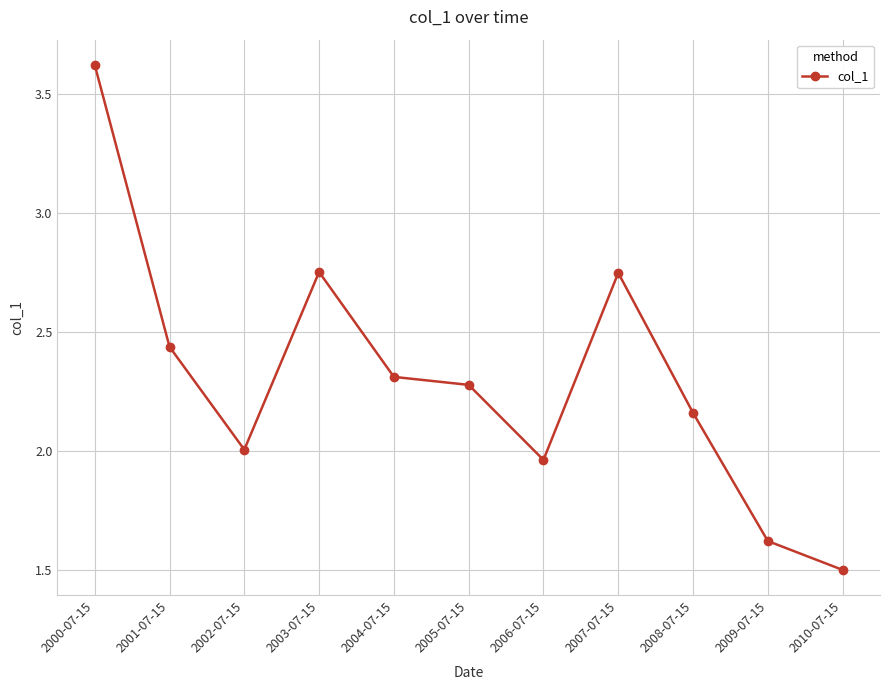

Which label corresponds to the smallest value in the chart?

2010-07-15